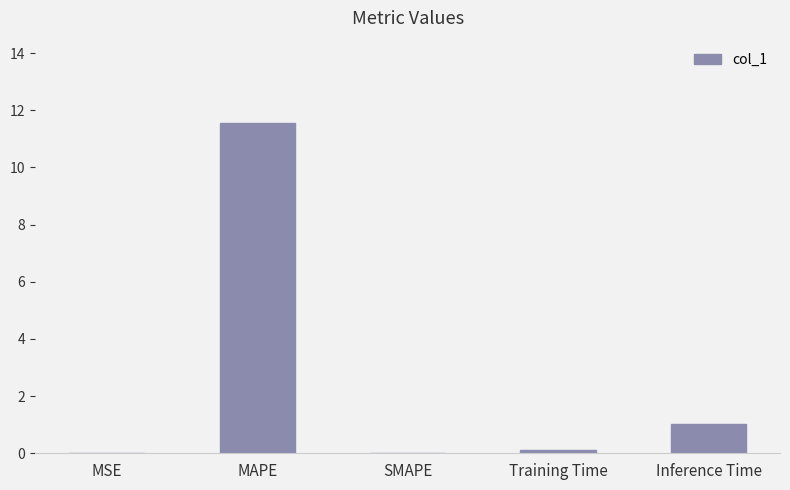

Between MSE and Inference Time, which is larger?

Inference Time